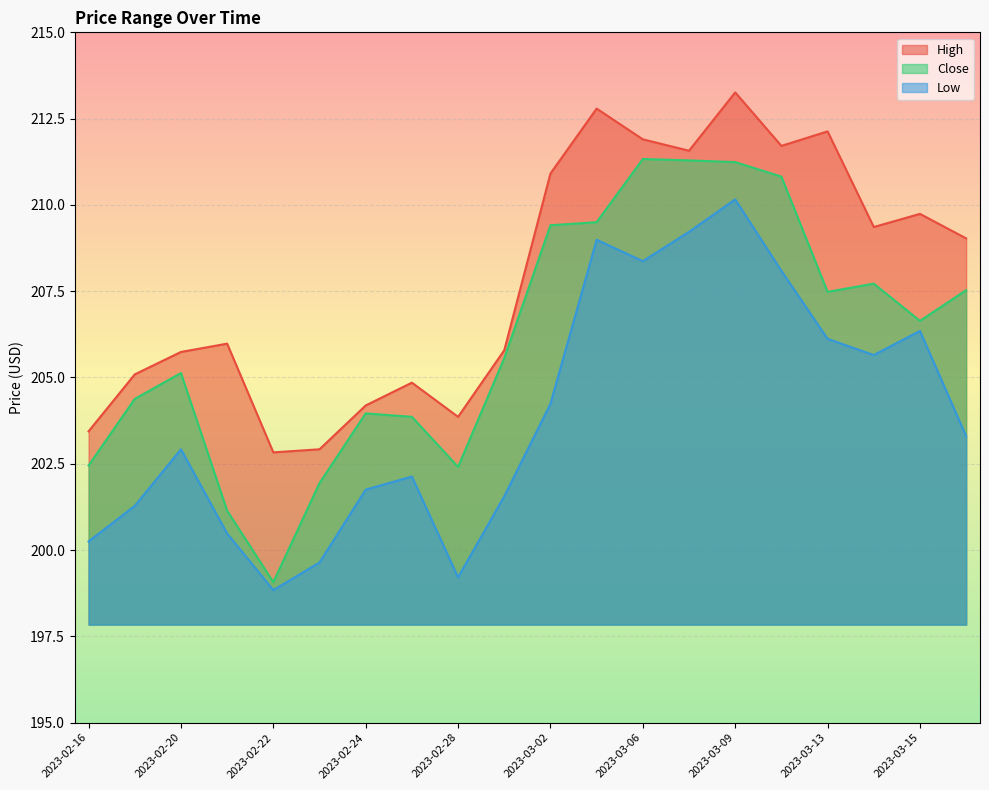

What position from the right is 2023-02-24?

14